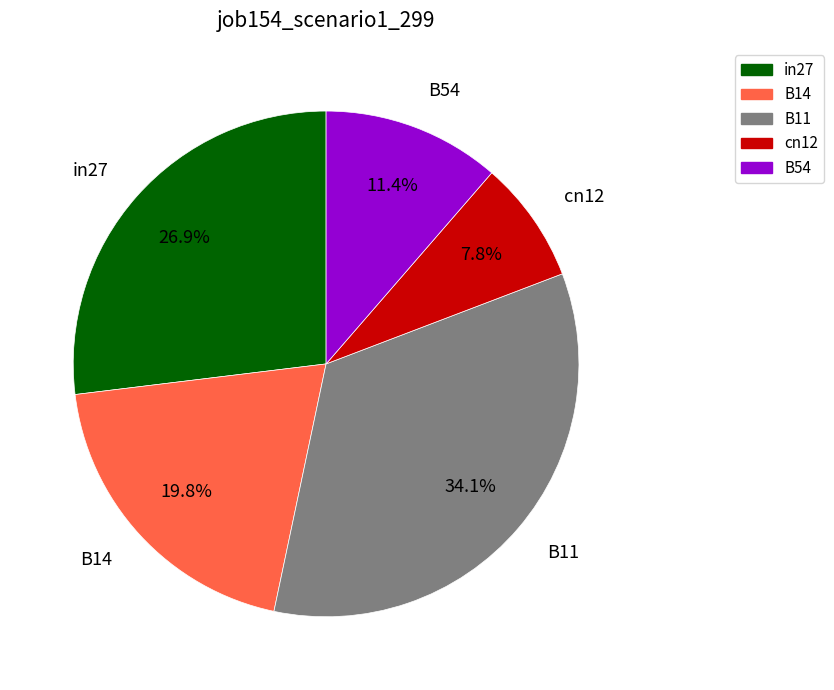

What percentage is the B11 slice, to the nearest percent?

34%